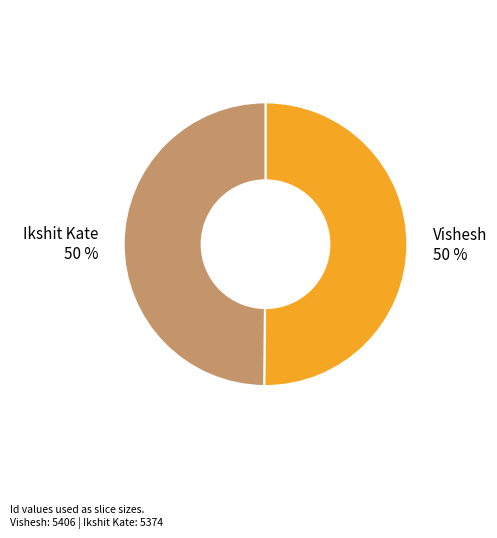

True or false: Vishesh accounts for 50% of the total.

True